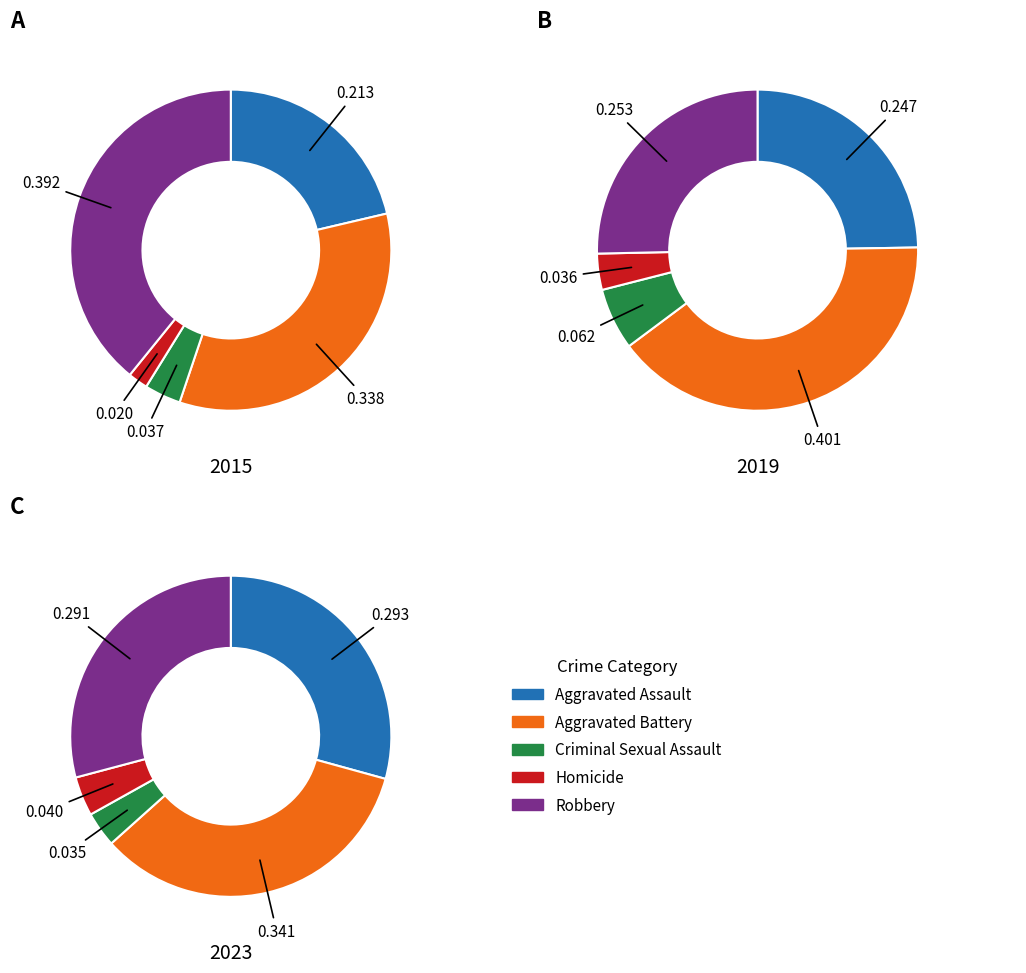

What percentage do Criminal Sexual Assault and Homicide together represent?

5.7%